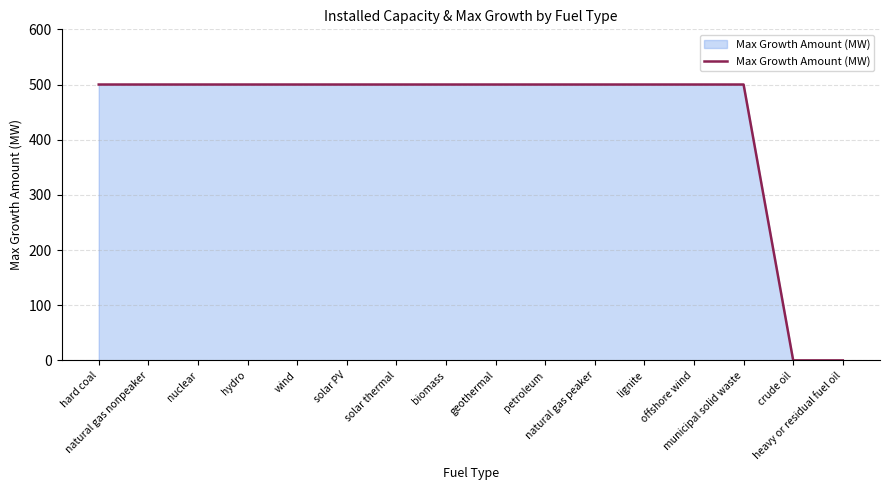

How many series are shown in this chart?

1